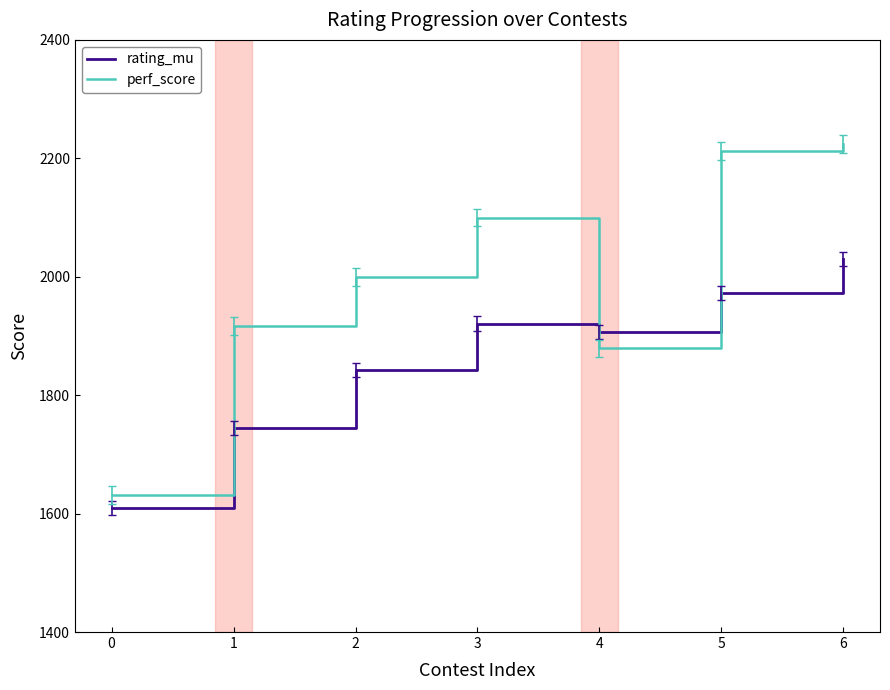

Between 2 and 6, which series saw the biggest shift?

perf_score